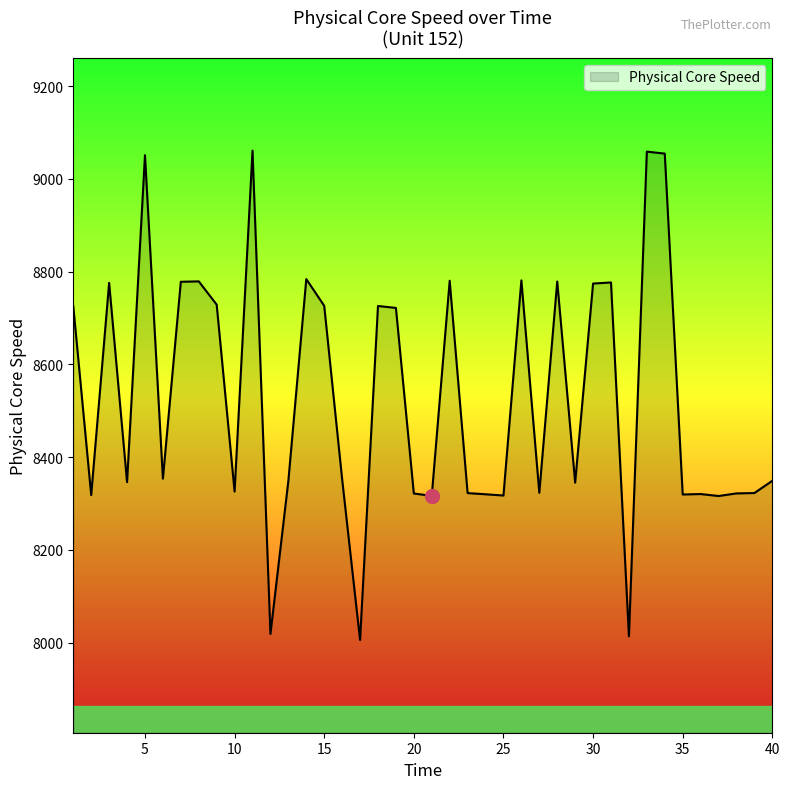

What is the average value?

8528.9